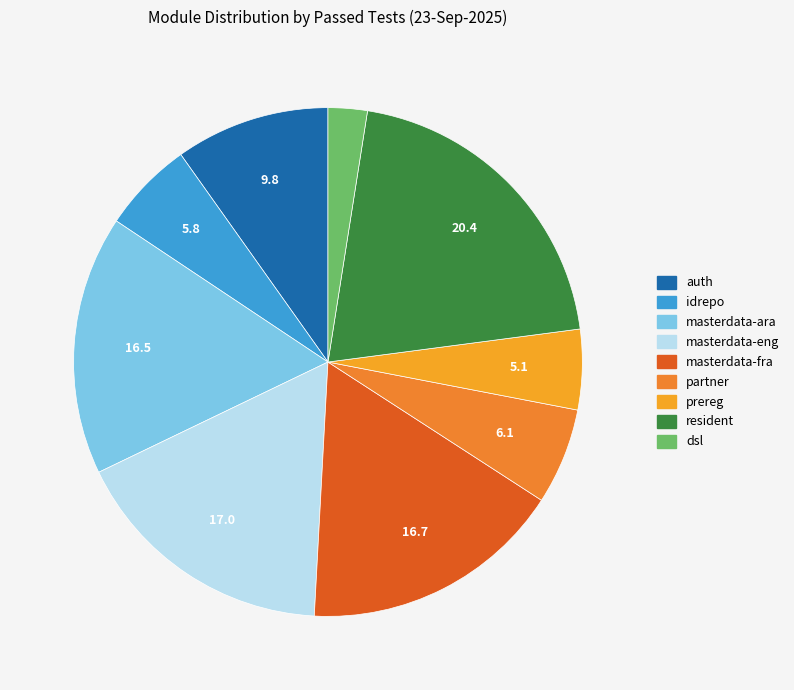

How many segments does this pie chart have?

9